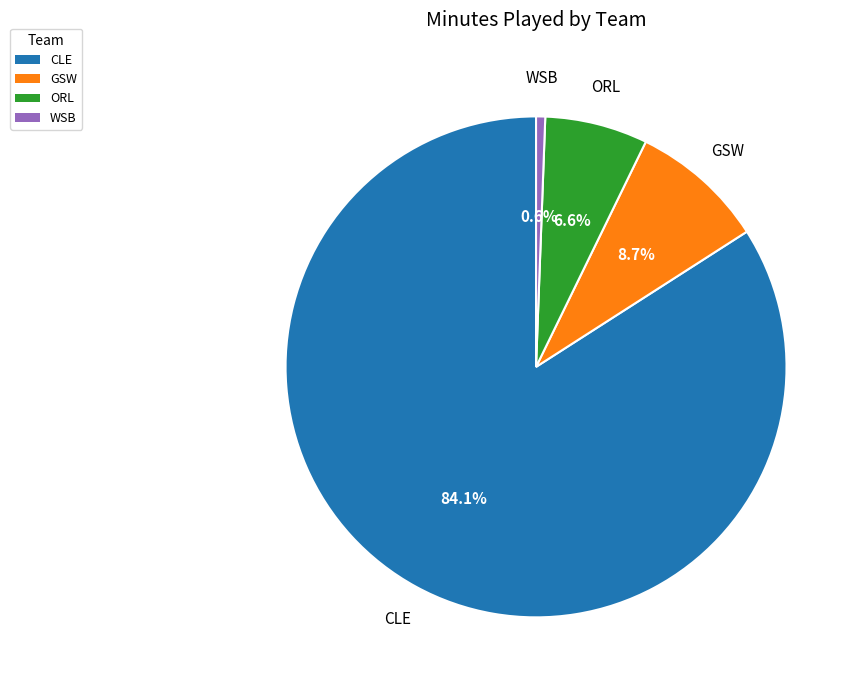

Approximately how many times larger is the value at GSW compared to CLE?

0.1